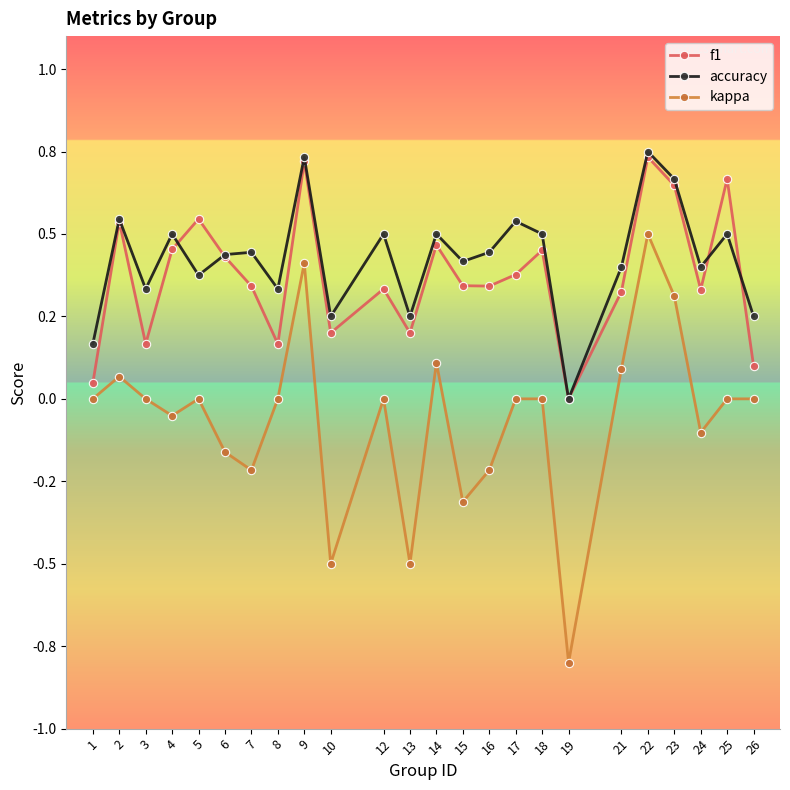

Rank the series by their maximum value, from highest to lowest.

accuracy, f1, kappa